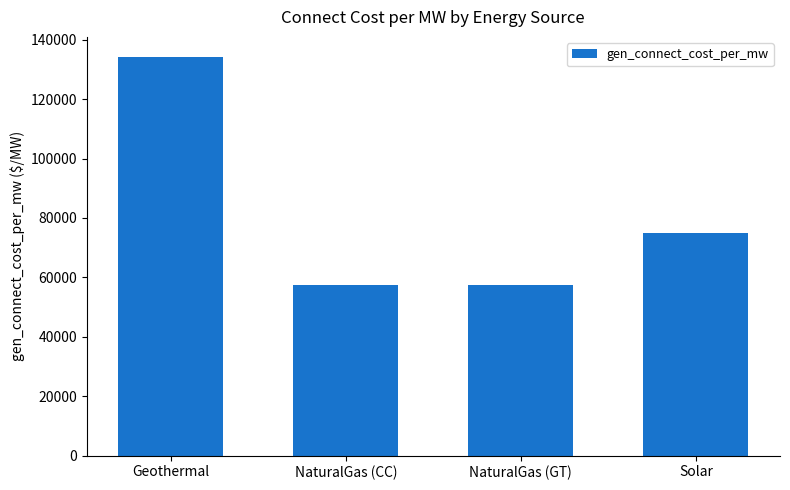

The value at NaturalGas (CC) is 57566.6. True or false?

True